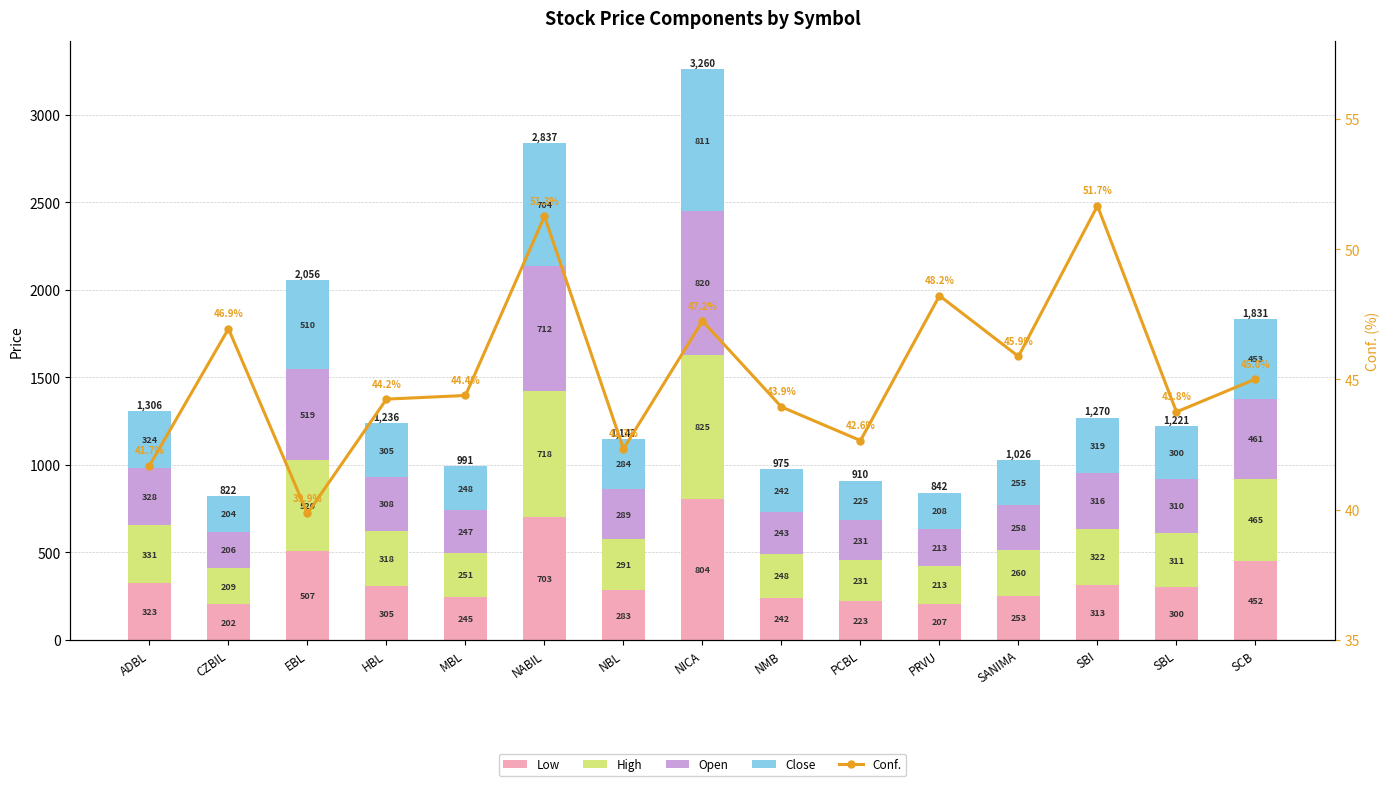

Is the value of Low at NABIL greater than the value of Close at ADBL?

Yes